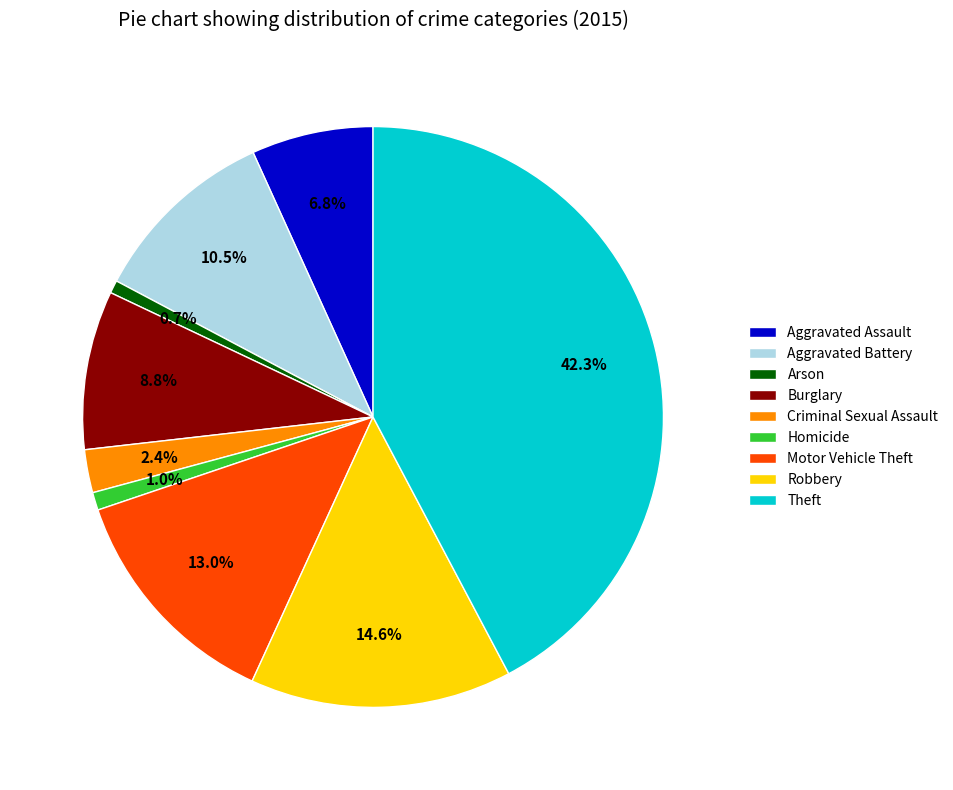

To the nearest percent, what is the combined percentage of Theft and Burglary?

51%